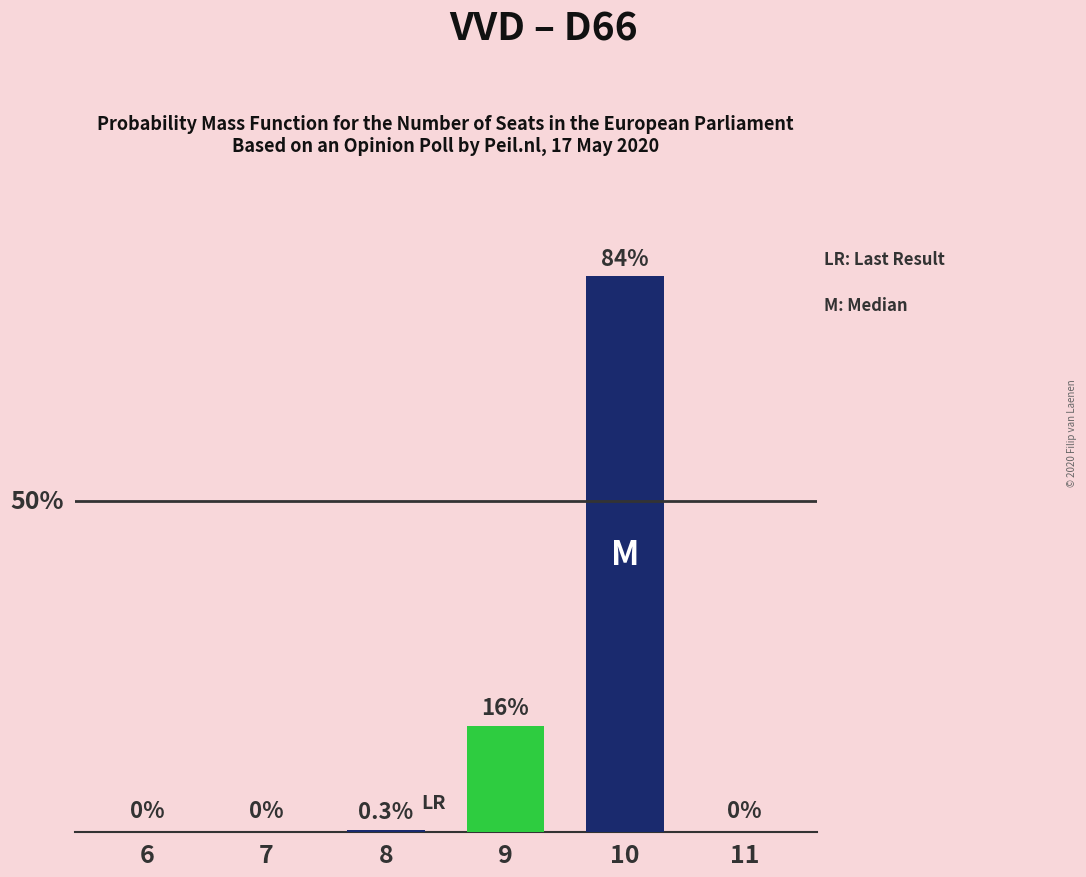

How many distinct data groups are displayed?

1